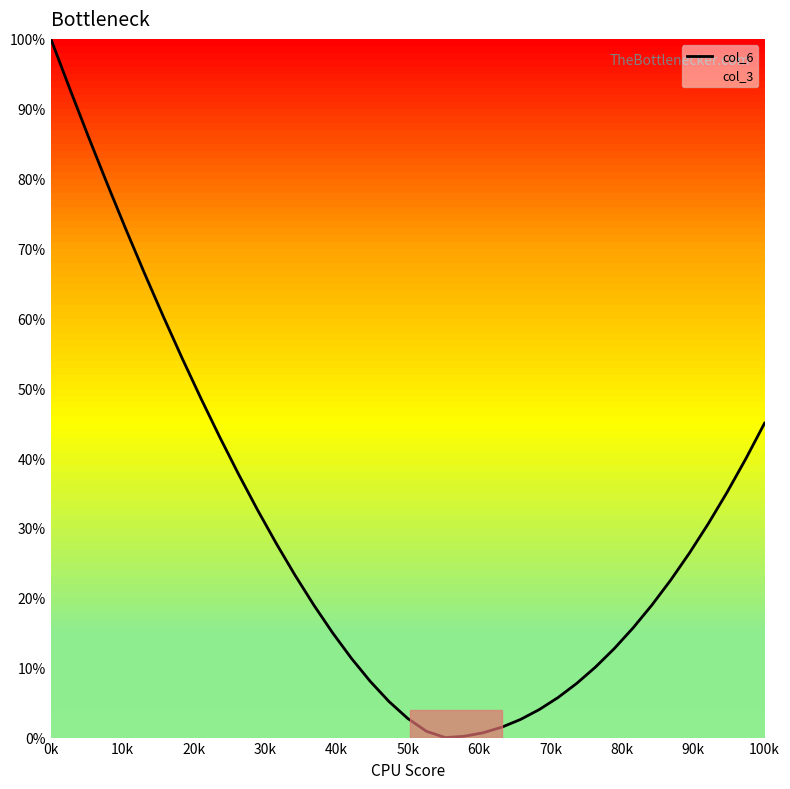

What is the difference between the maximum and minimum values?

100.0